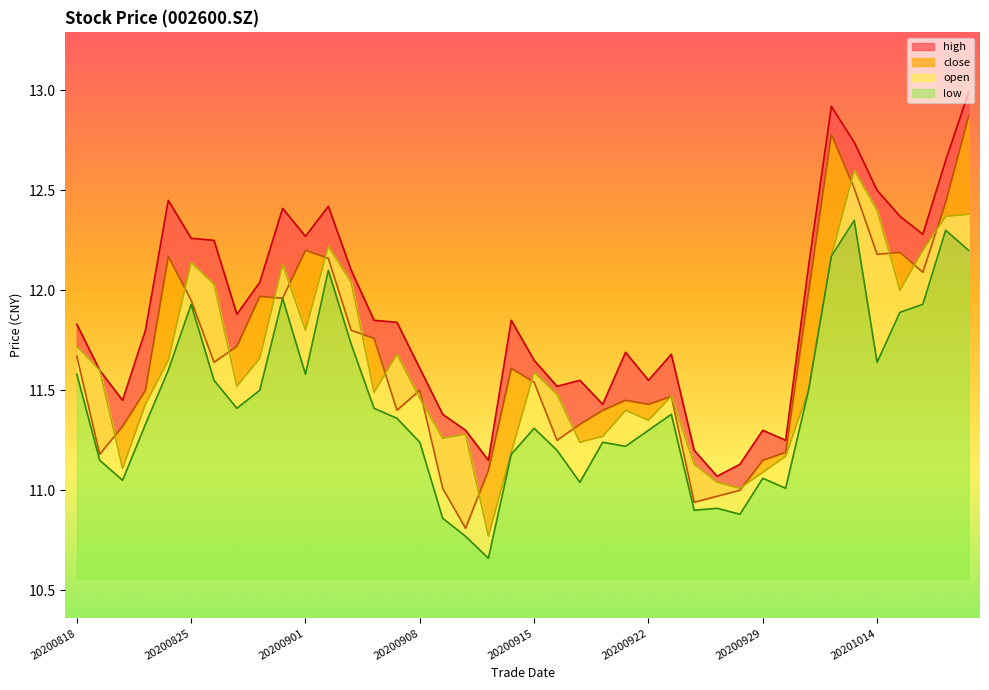

What is the approximate value of close at 20200826?

11.6